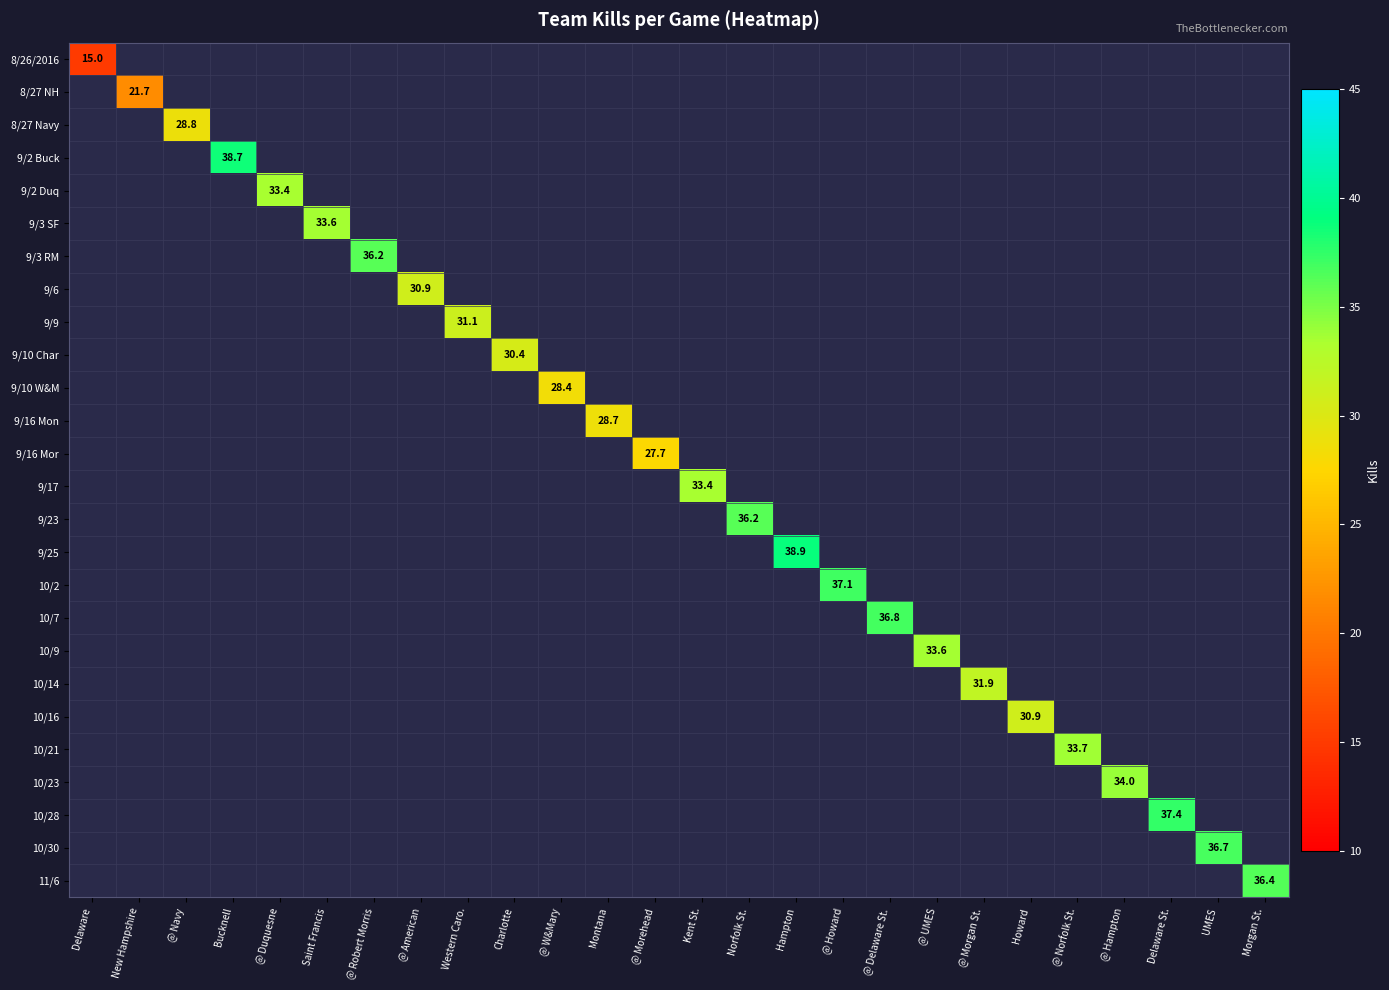

Is it true that 9/10 W&M equals 28.4 at @ W&Mary?

True